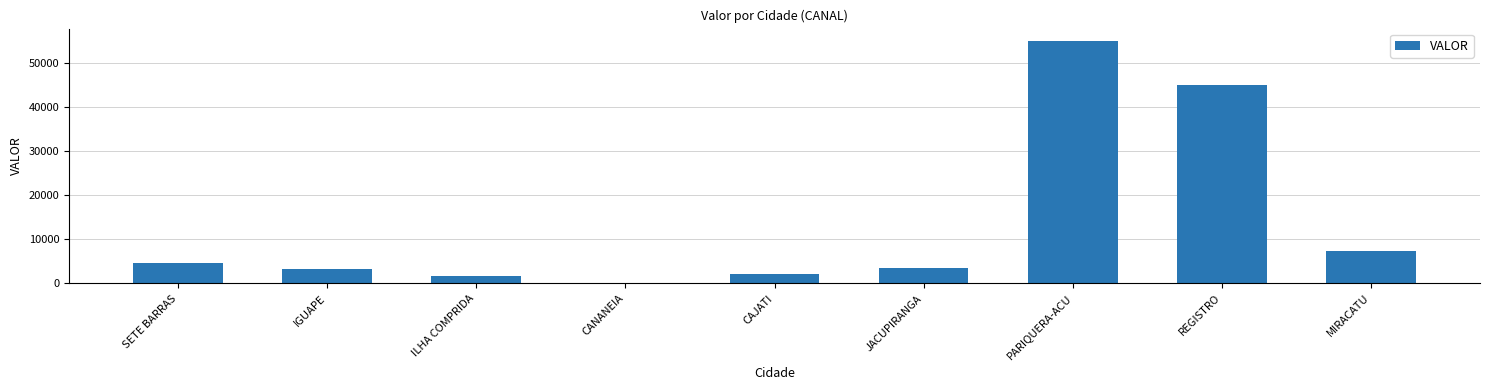

Which category has the highest value across all series?

PARIQUERA-ACU